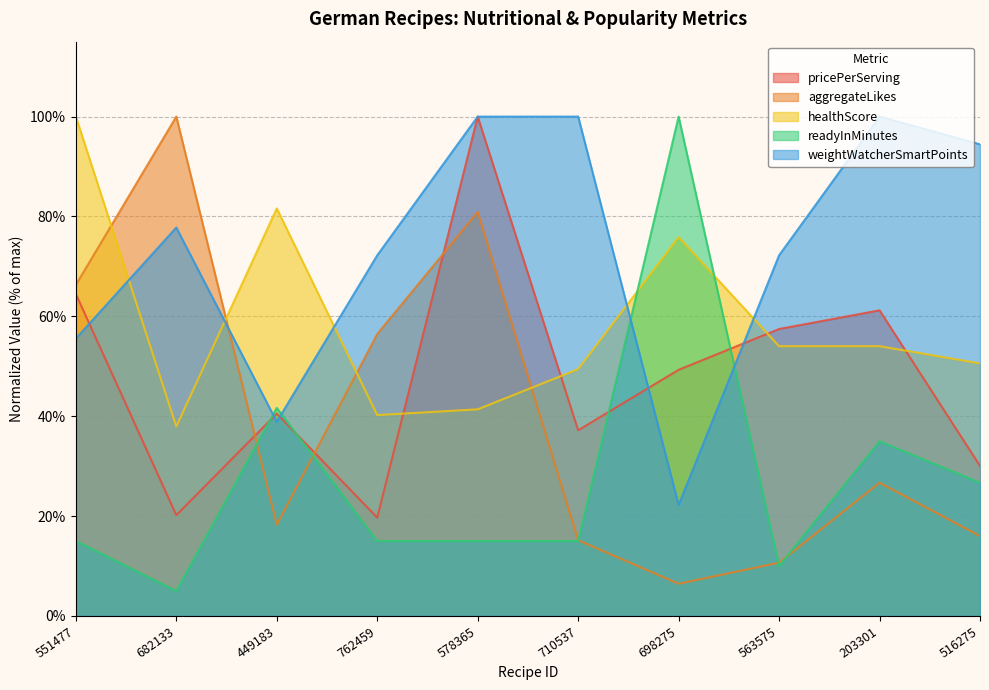

Rank the categories by readyInMinutes value from lowest to highest.

682133, 563575, 551477, 762459, 578365, 710537, 516275, 203301, 449183, 698275